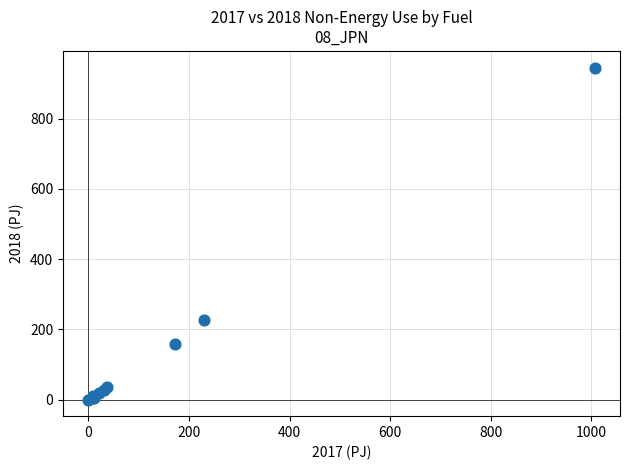

What Y value in the scatter plot is closest to 472?

225.9